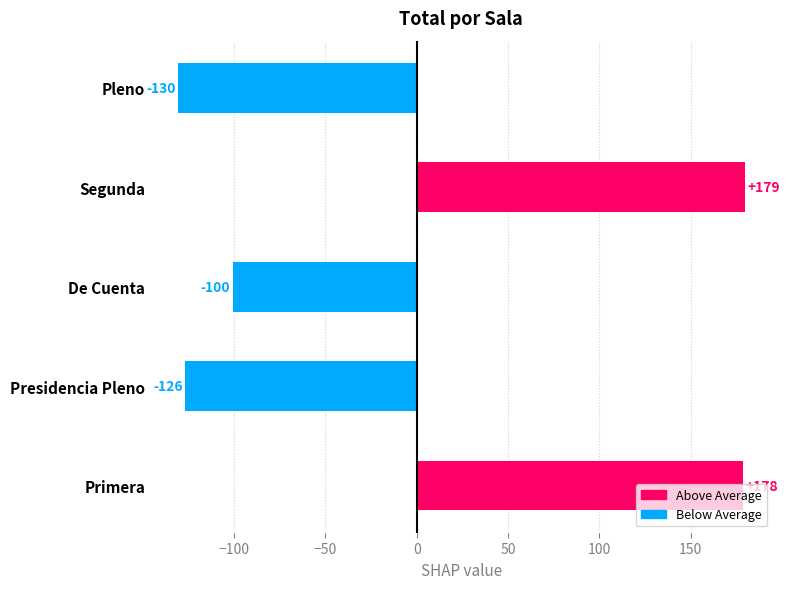

Which category has the highest value across all series?

Segunda